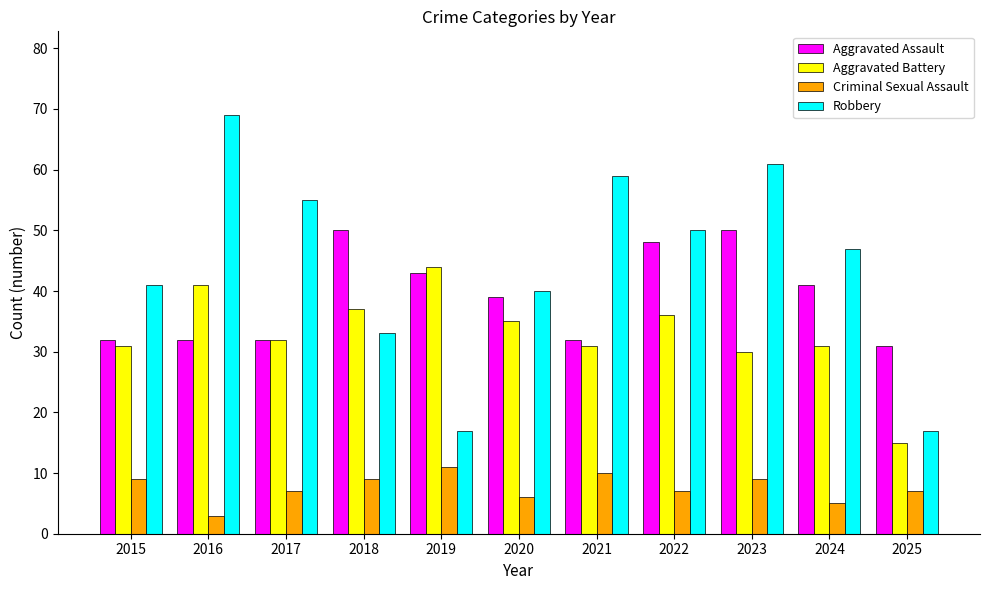

Rank the series by their maximum value, from highest to lowest.

Robbery, Aggravated Assault, Aggravated Battery, Criminal Sexual Assault